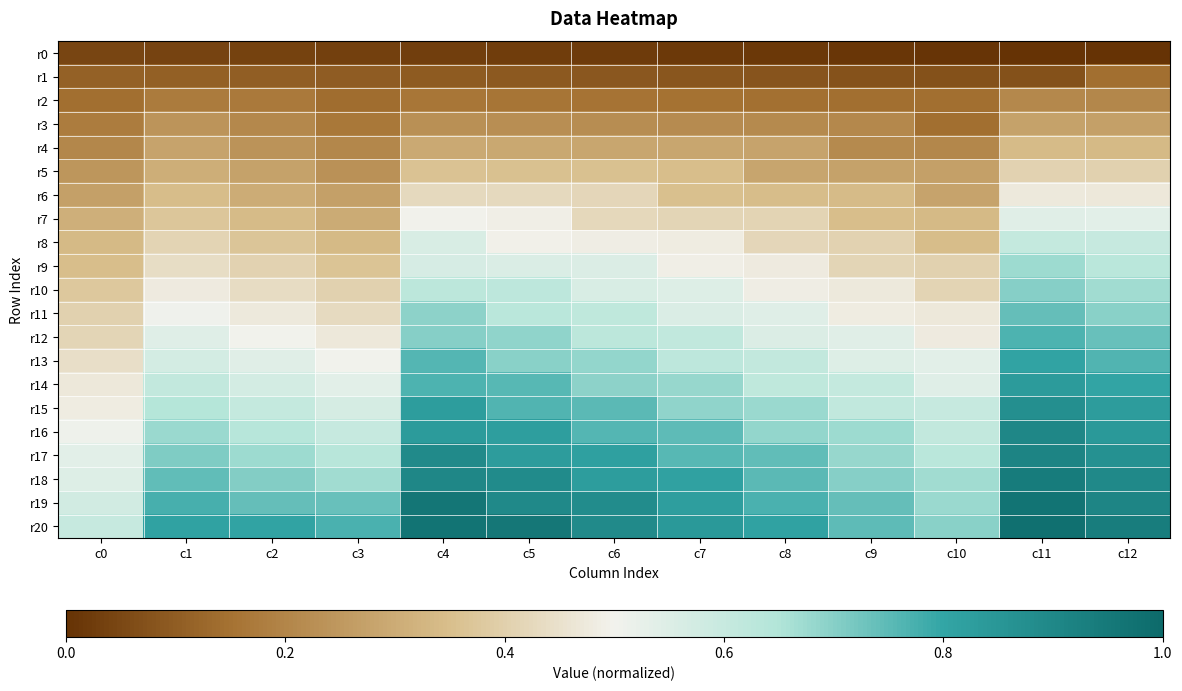

At which category is the sum across all series the highest?

c11